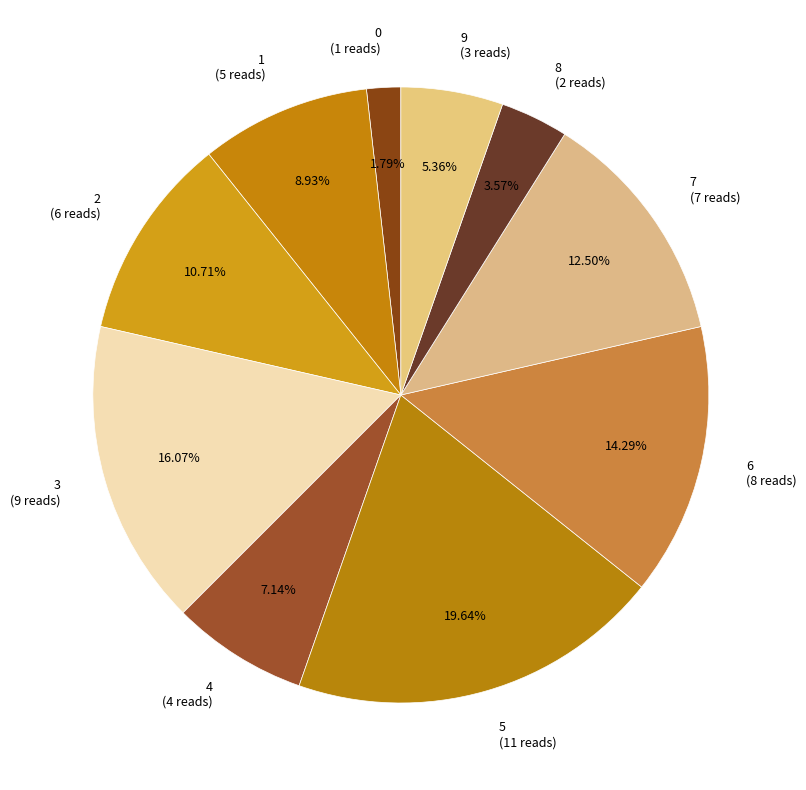

Is there any slice that represents more than half of the pie?

No